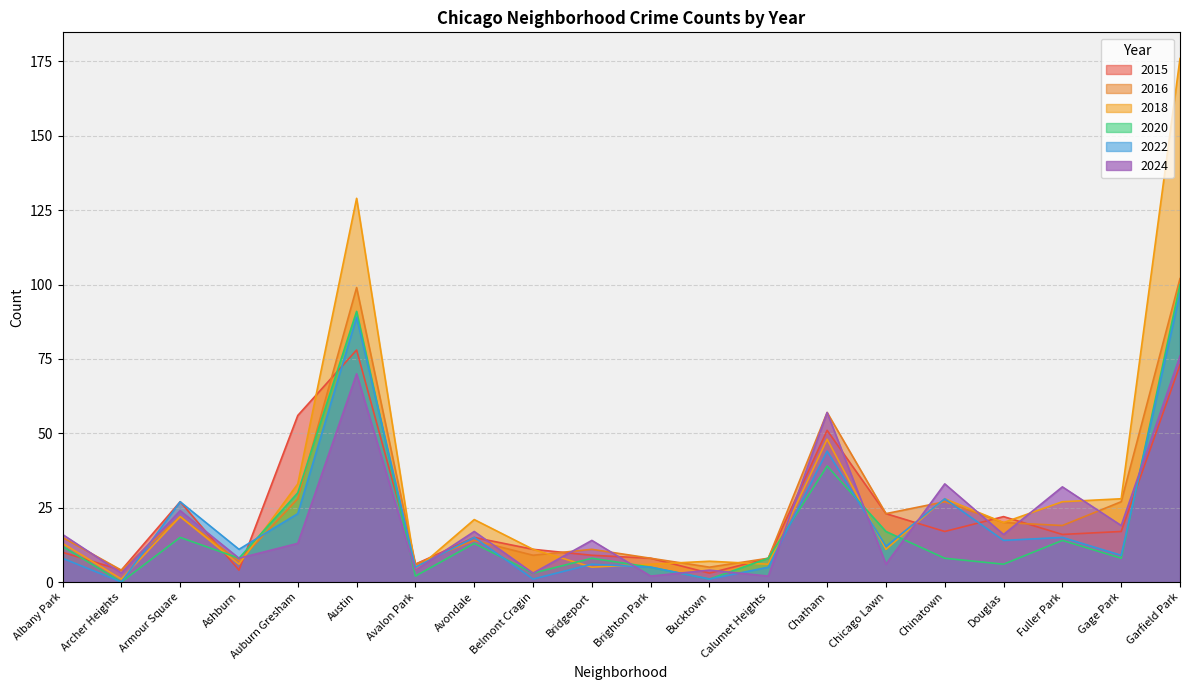

Where does the 2024 series first go above 16?

Armour Square